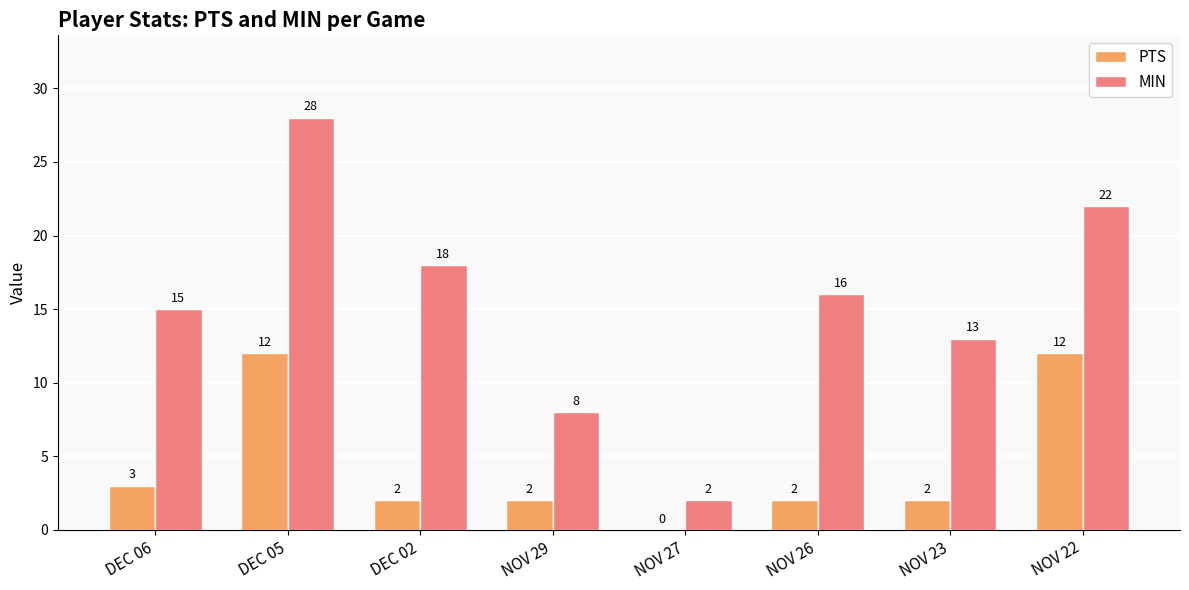

Reading left to right, what are all the values shown in this chart?

PTS: DEC 06=3	DEC 05=12	DEC 02=2	NOV 29=2	NOV 27=0	NOV 26=2	NOV 23=2	NOV 22=12
MIN: DEC 06=15	DEC 05=28	DEC 02=18	NOV 29=8	NOV 27=2	NOV 26=16	NOV 23=13	NOV 22=22